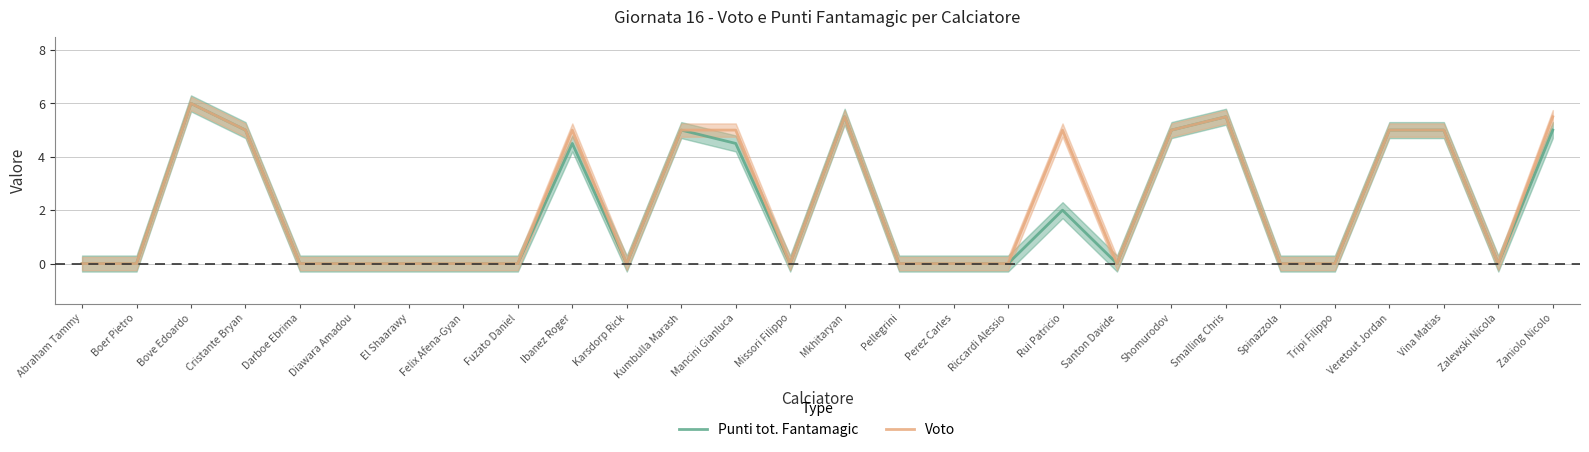

In Voto, how many points are lower than both neighbors (excluding endpoints)?

4